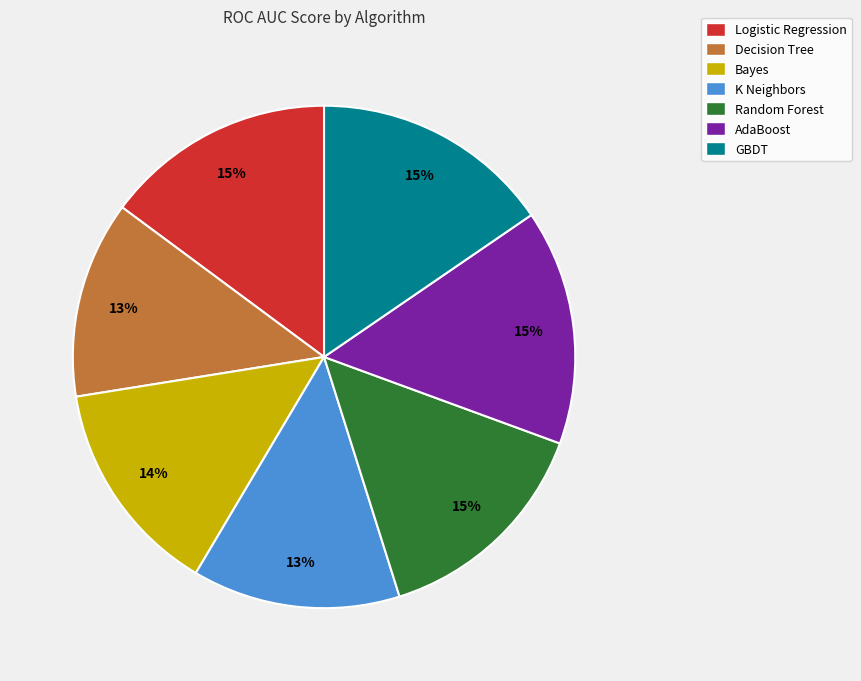

How many slices are in this pie chart?

7